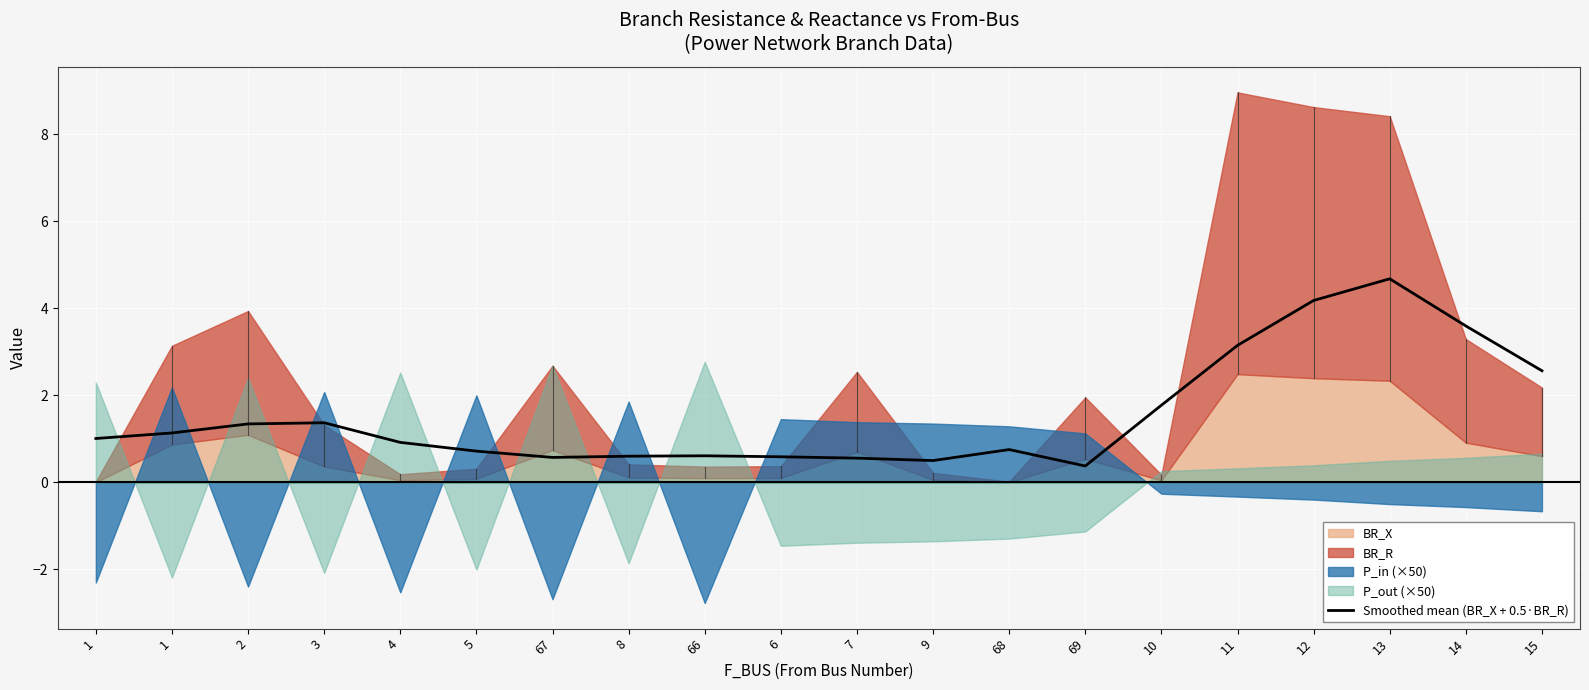

What is the label of the 18th point from the right?

2